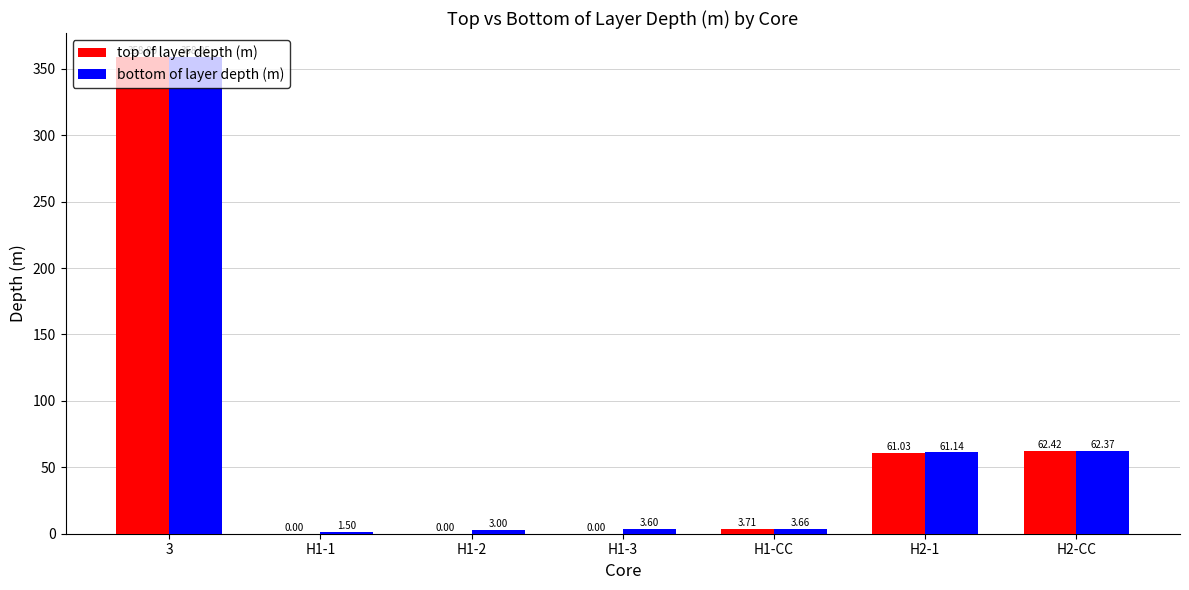

Which series changed the most between 3 and H1-CC?

bottom of layer depth (m)